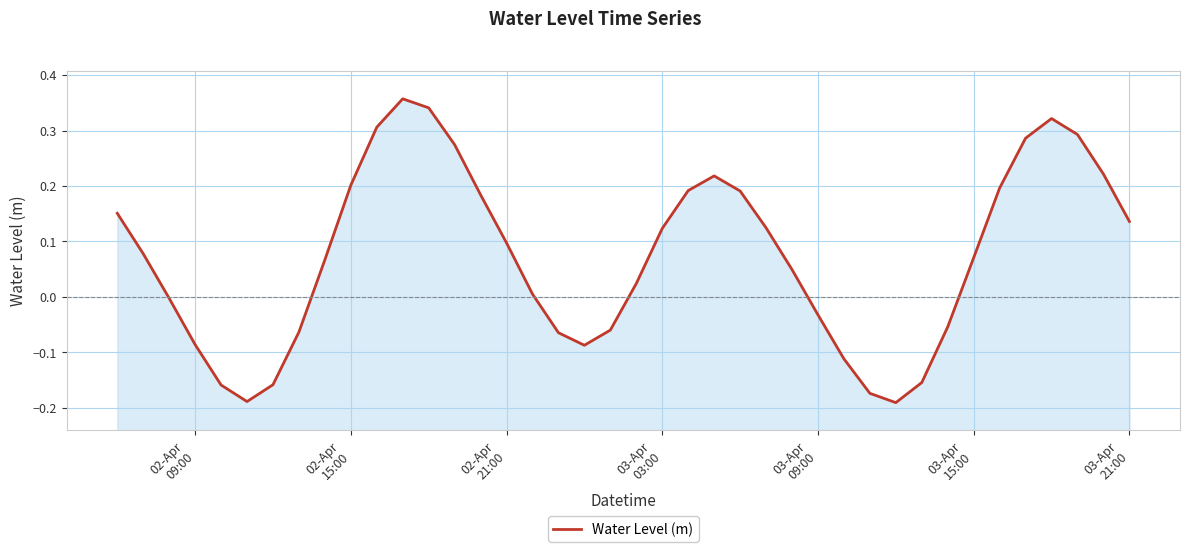

How many points are lower than both their immediate neighbors (excluding endpoints)?

3